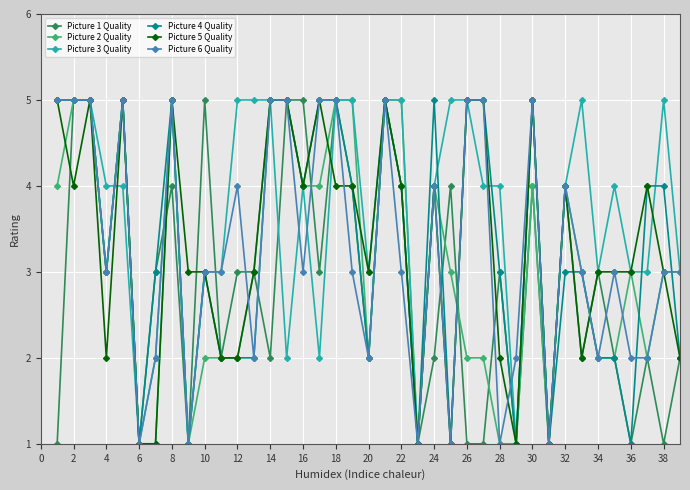

Which series has the largest total across all categories?

Picture 3 Quality